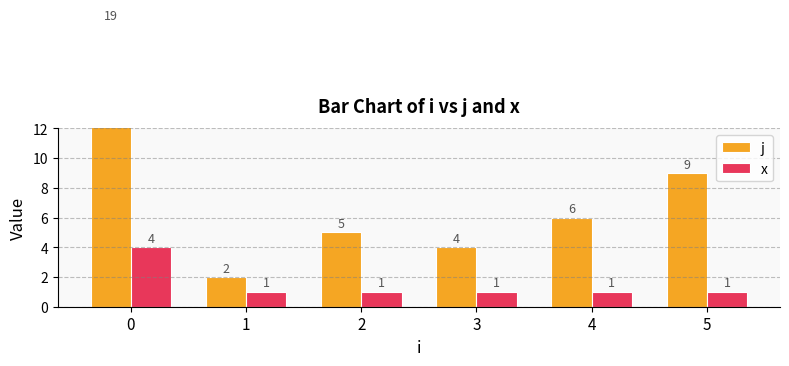

Is it true that x equals 2 at 3?

False